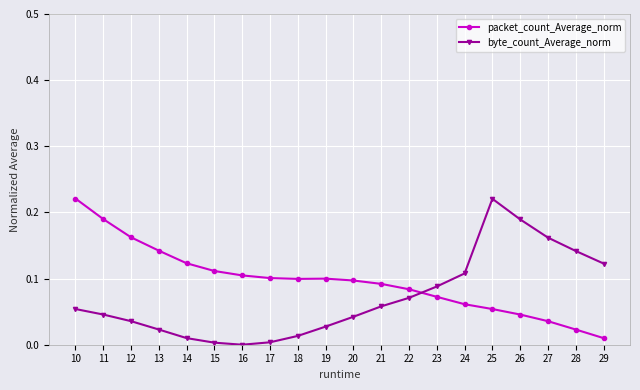

What are all the series names shown in the legend?

packet_count_Average_norm, byte_count_Average_norm